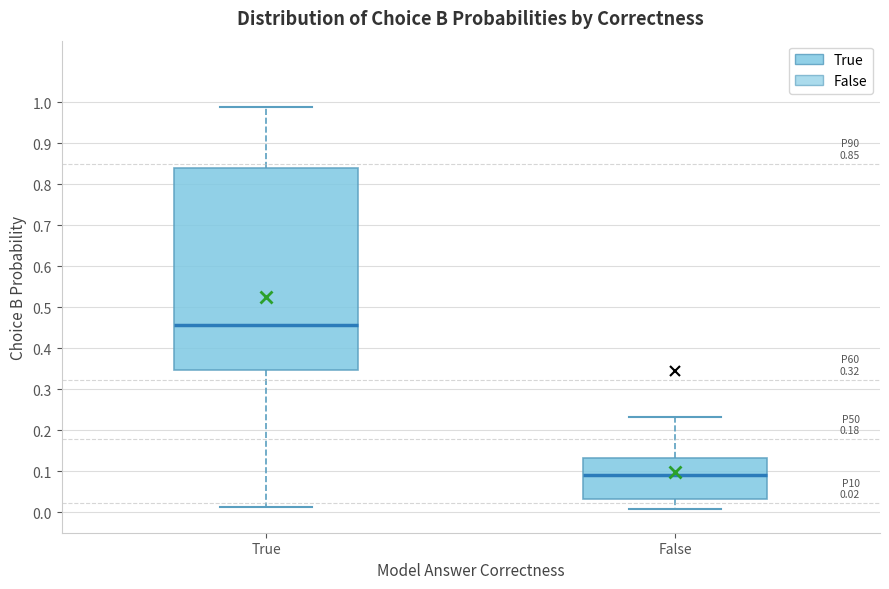

Which box has the lowest median line?

False